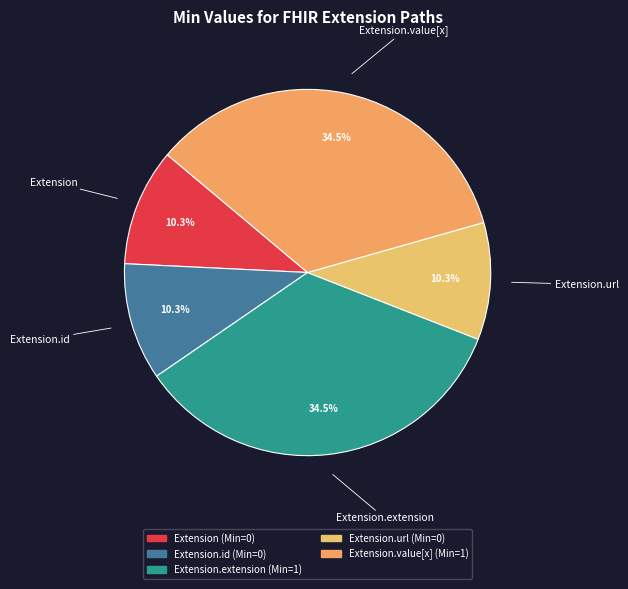

How many slices are in this pie chart?

5